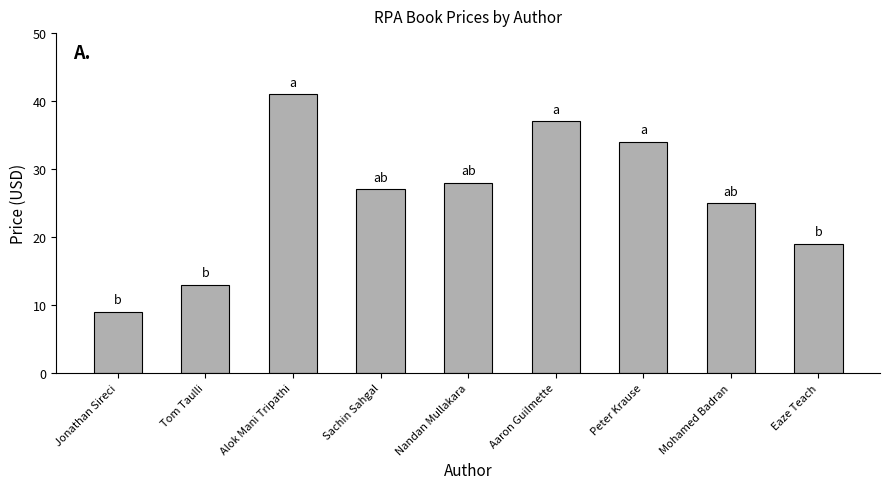

What is the maximum value shown in the chart?

41